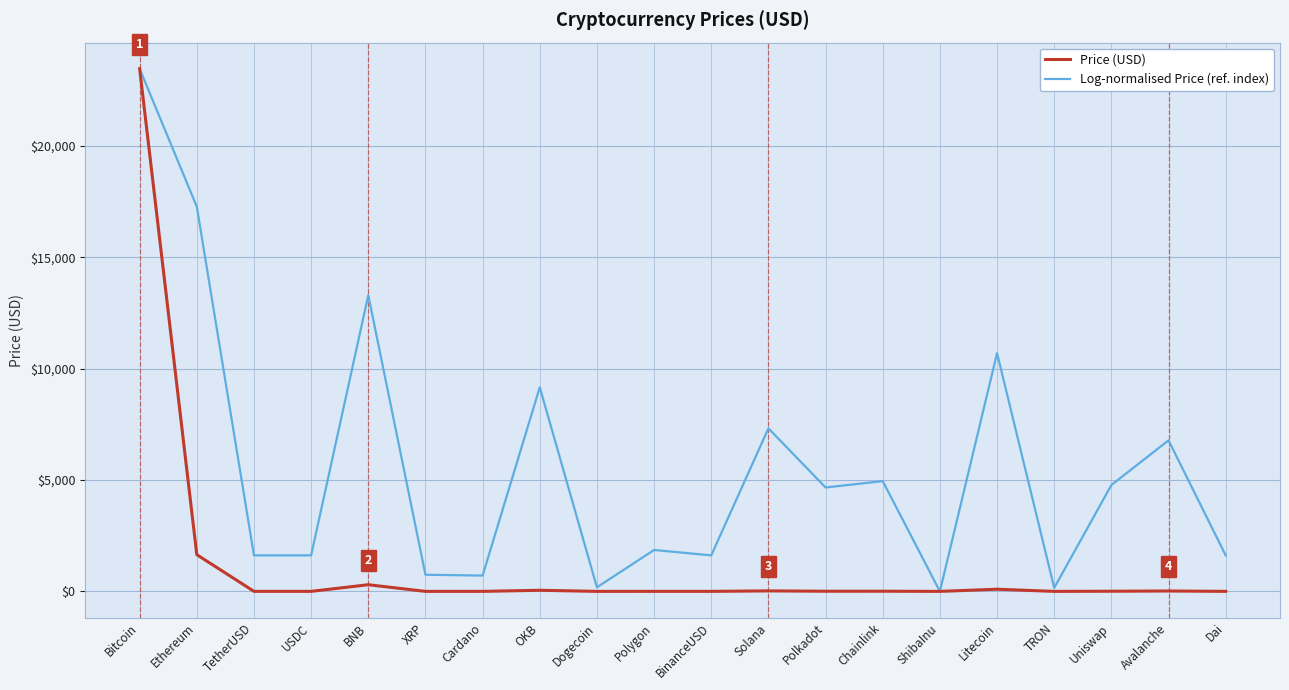

How many interior local peaks does the Log-normalised Price (ref. index) series have?

7